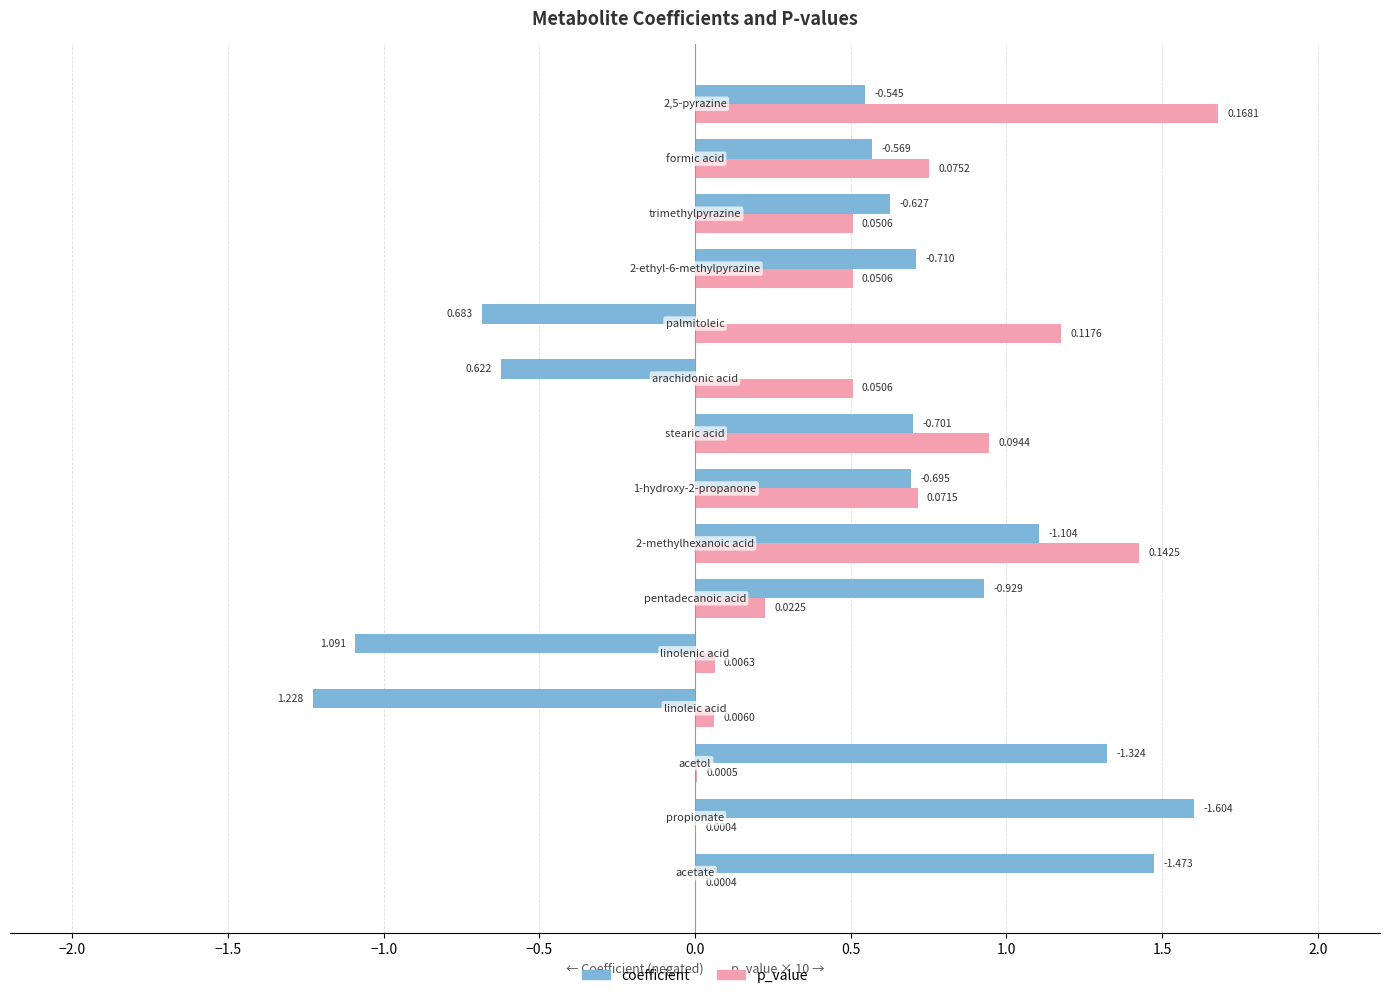

Which series has the largest total across all categories?

p_value